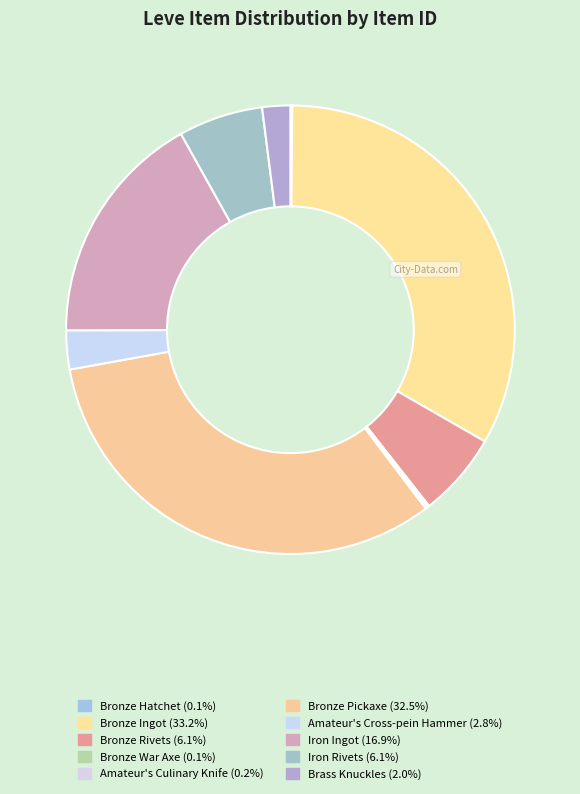

The Bronze War Axe slice represents 0% of the pie. True or false?

True